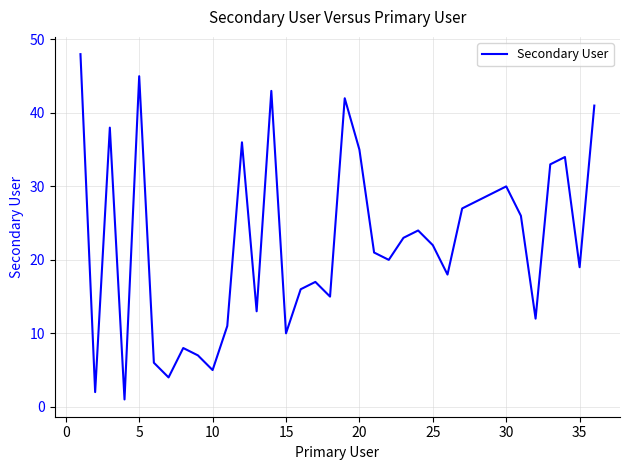

What is the greatest value displayed?

48